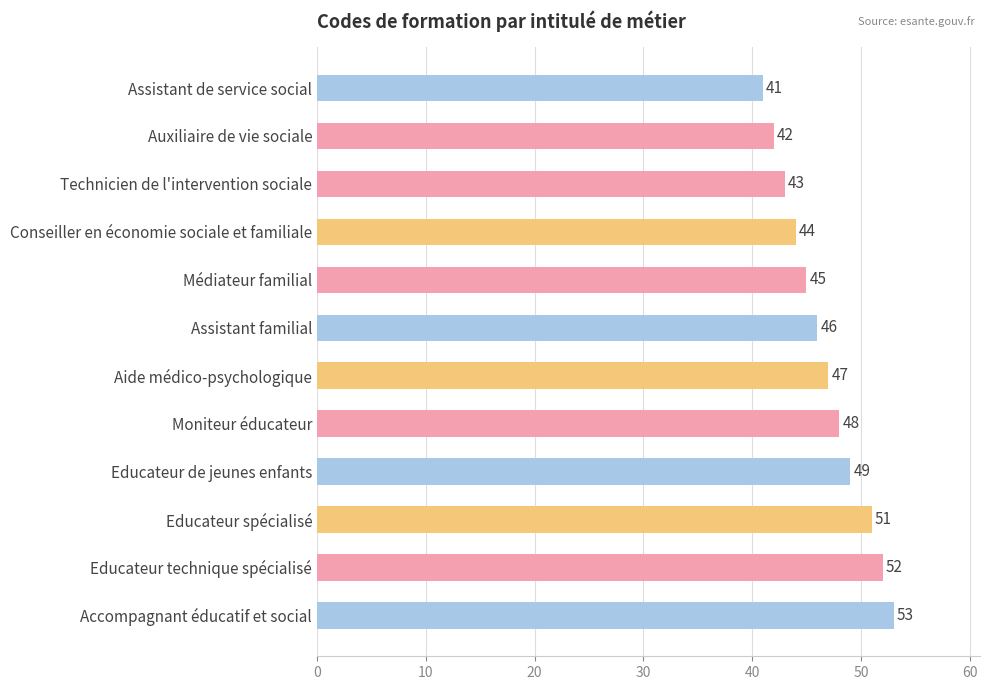

What is the sum of the values at Moniteur éducateur and Assistant familial?

94